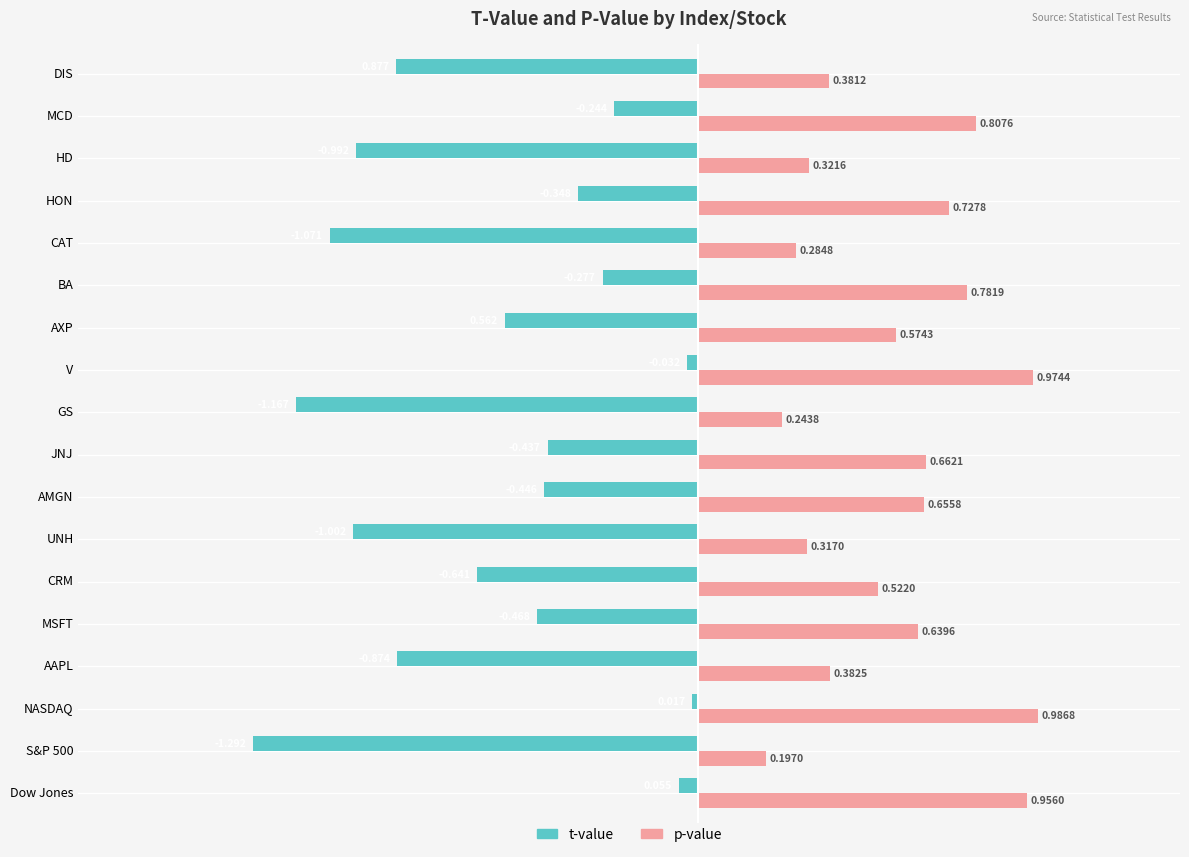

Rank the series by their maximum value, from highest to lowest.

p-value, t-value